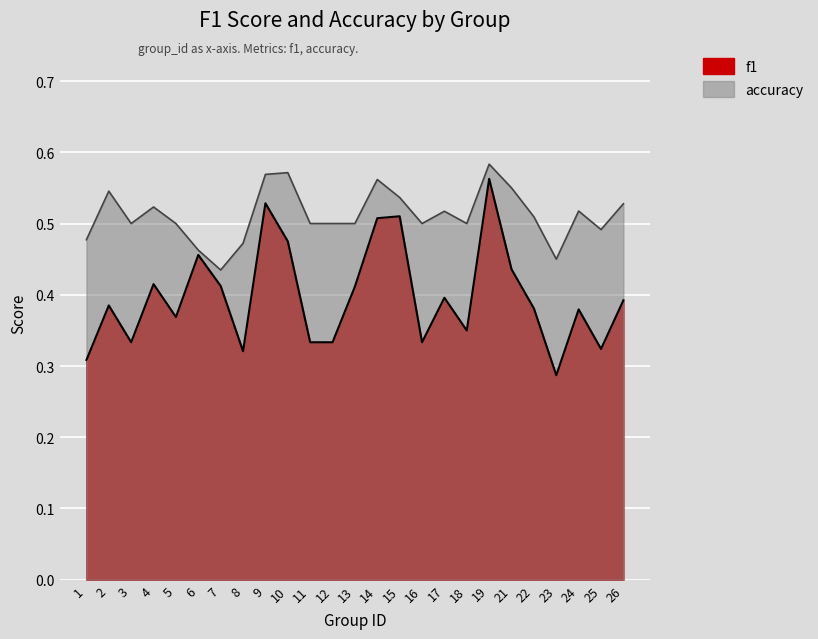

At which category does f1 reach its first local valley?

3